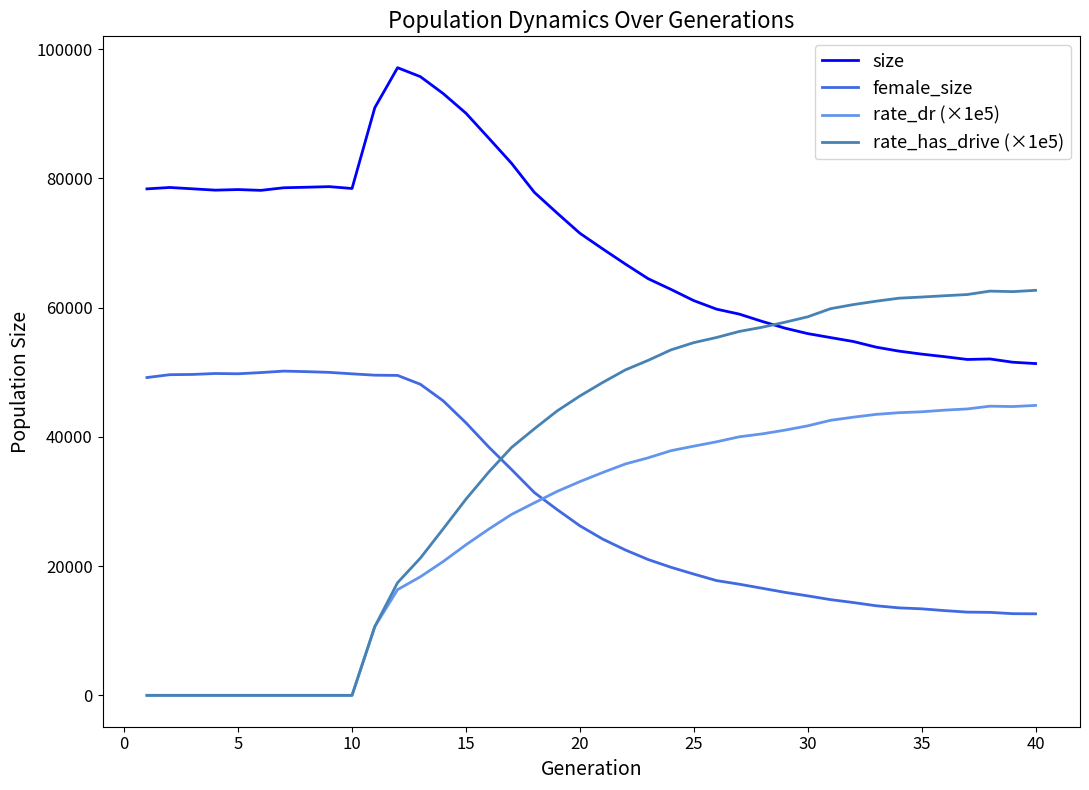

What is the difference between the maximum and second lowest values in the size series?

45586.0